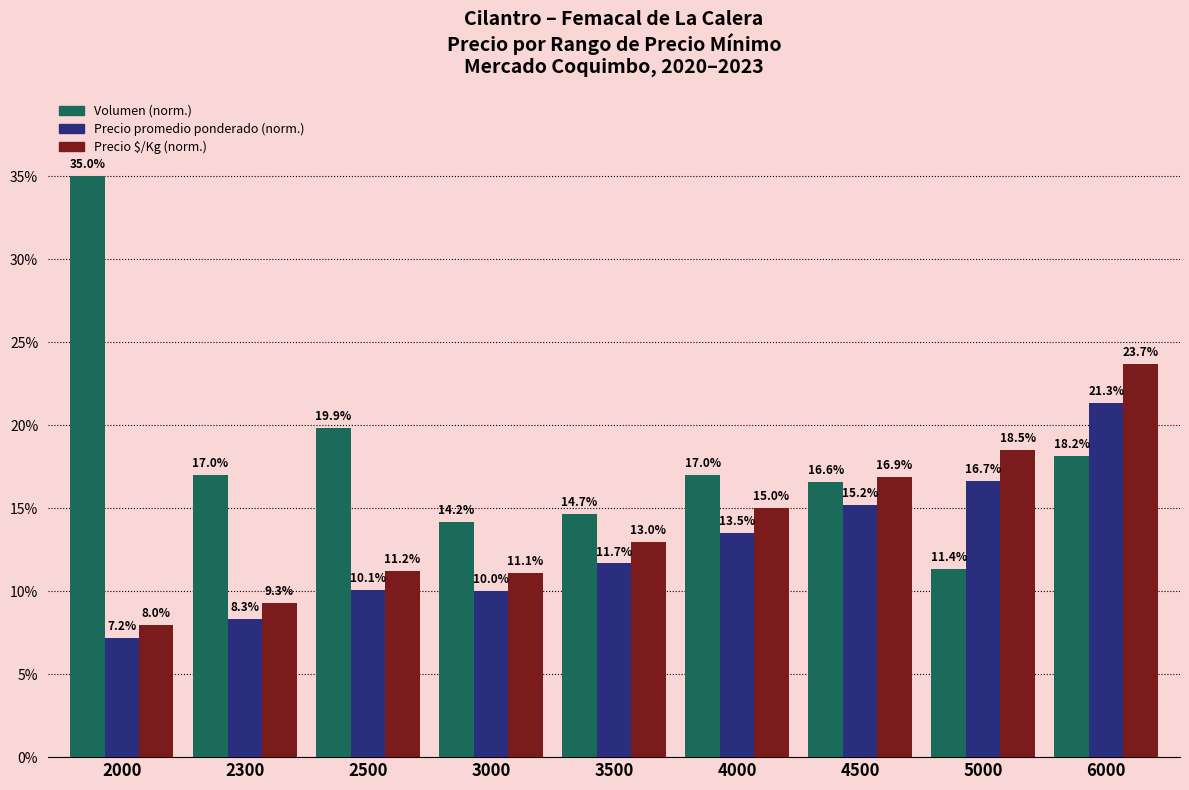

What is the total value across all series at 4000?

45.5